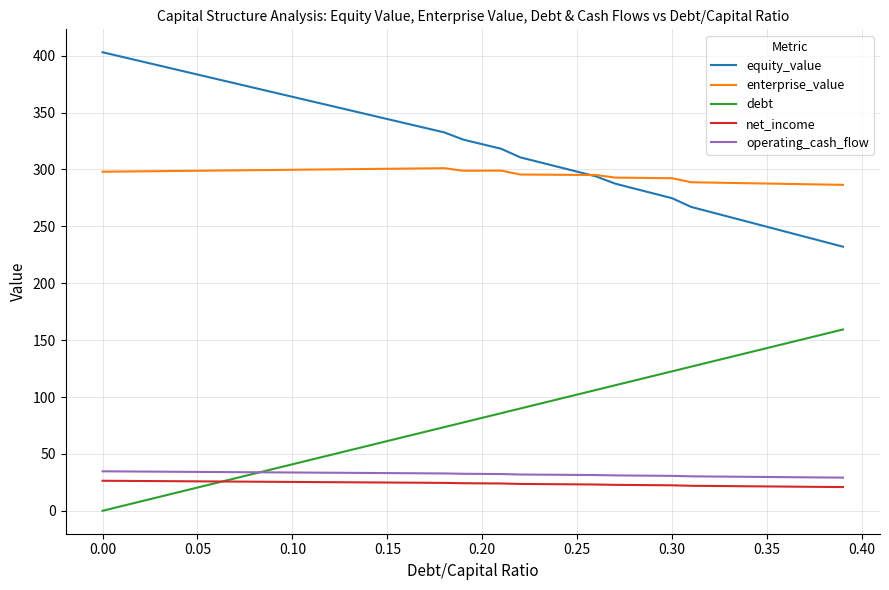

True or false: net_income and operating_cash_flow cross at least once.

False